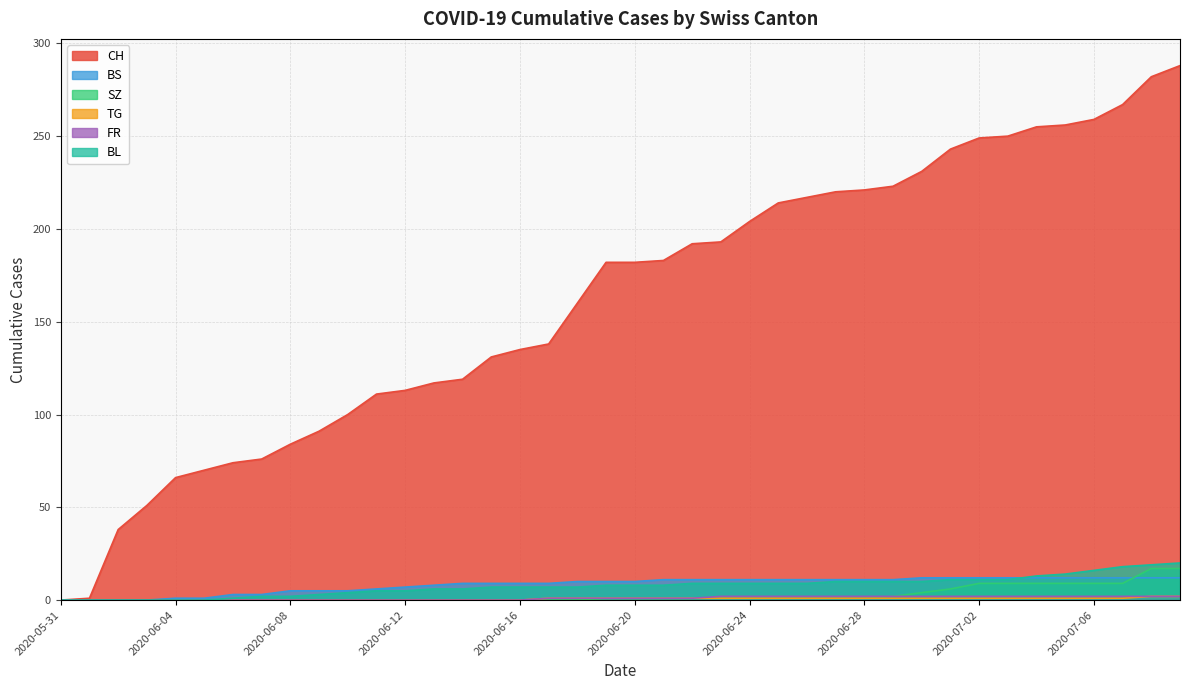

What is the value of the BL point at the 9th from the left?

2